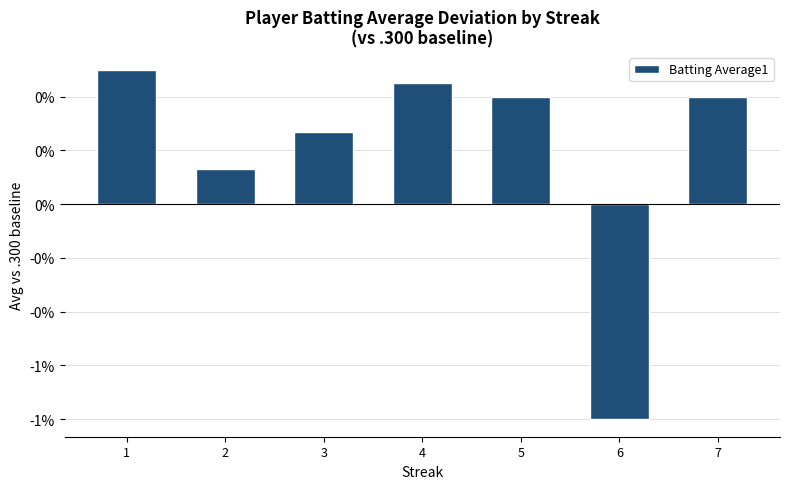

The chart shows a value of 0.0 at 5. True or false?

True